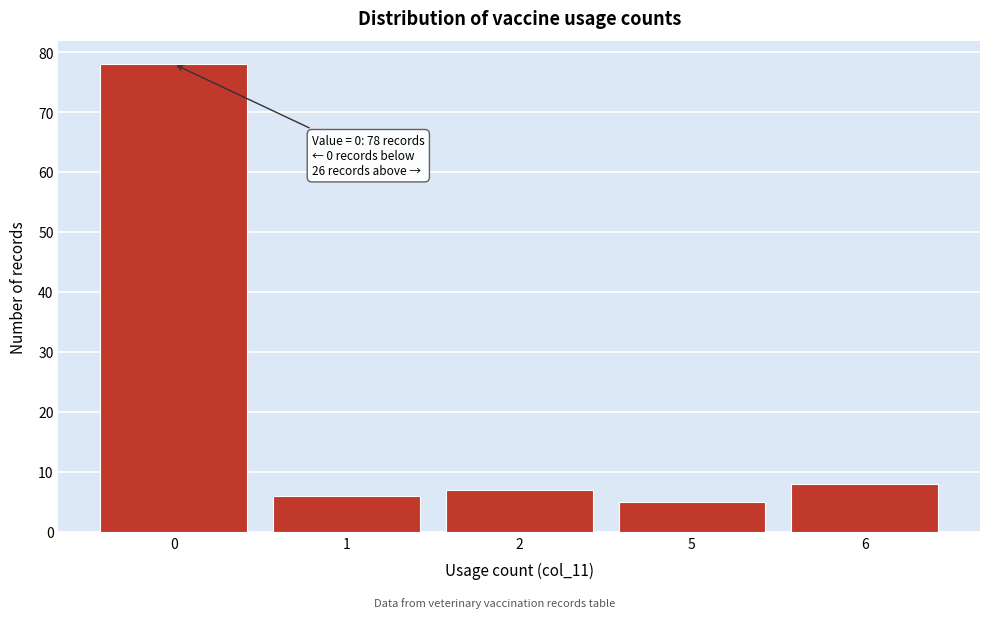

Reading left to right, list all the values displayed in this chart.

78	6	7	5	8